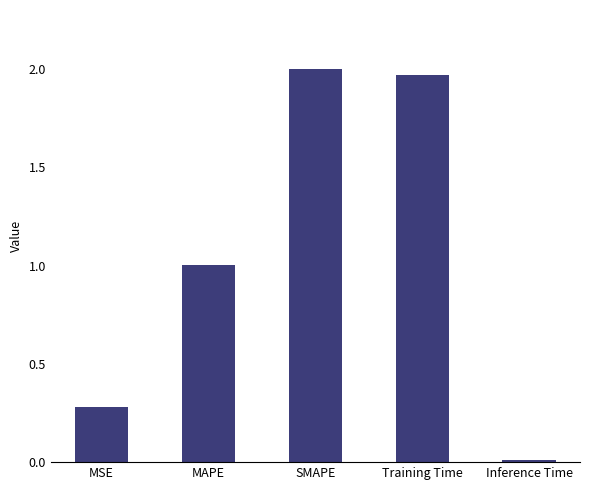

Where is the data nearest to the value 1?

MAPE